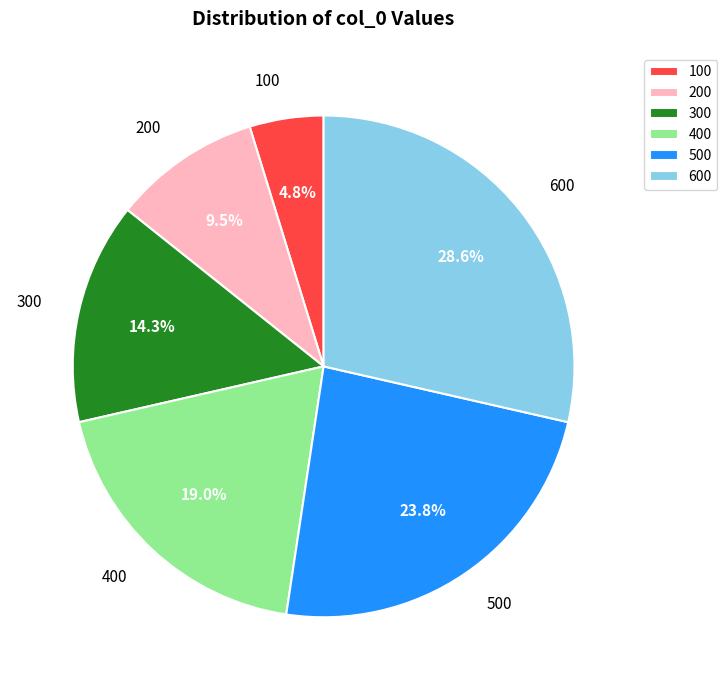

Between 600 and 300, which is larger?

600